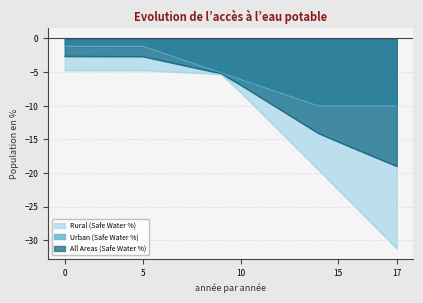

True or false: Rural (Safe Water %) and All Areas (Safe Water %) cross at least once.

False